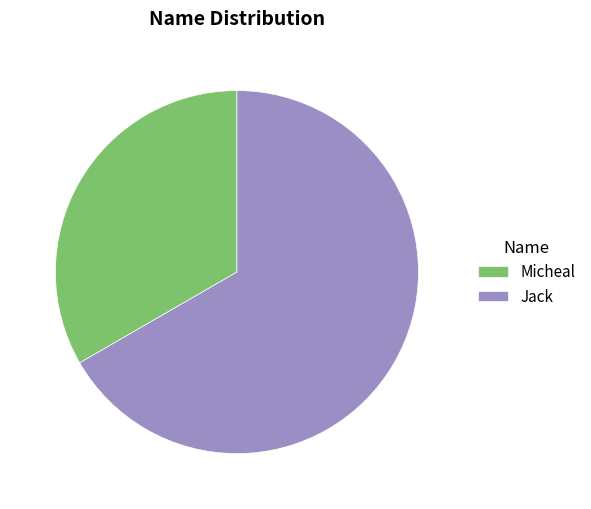

Which category has the biggest portion of the pie?

Jack